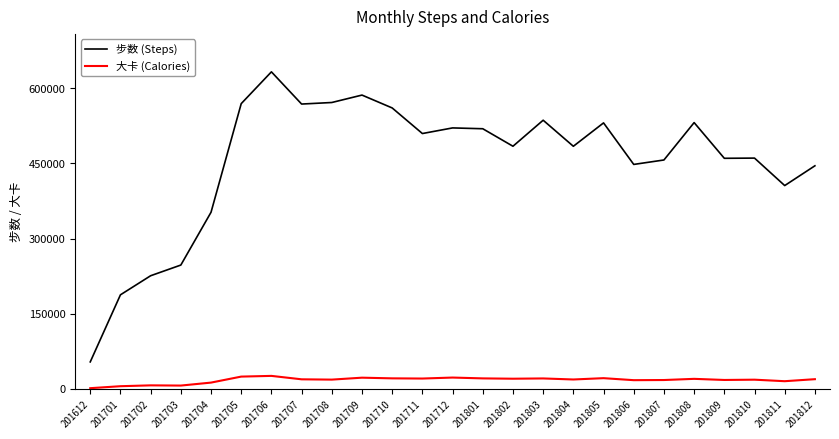

What is the spread (max minus min) of values at 201809?

442377